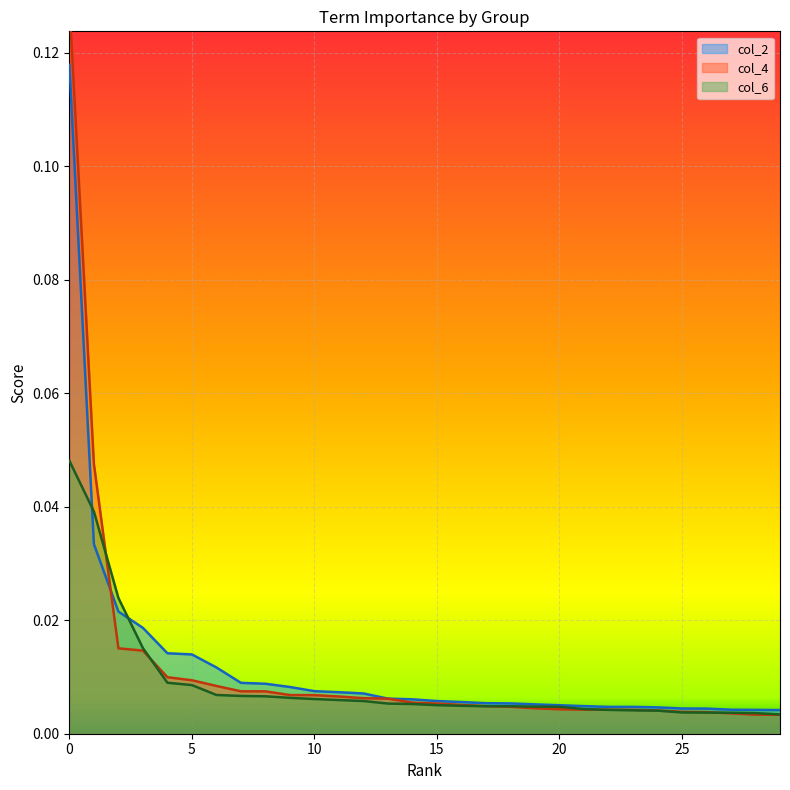

List the series in order of their peak value, lowest first.

col_6, col_2, col_4